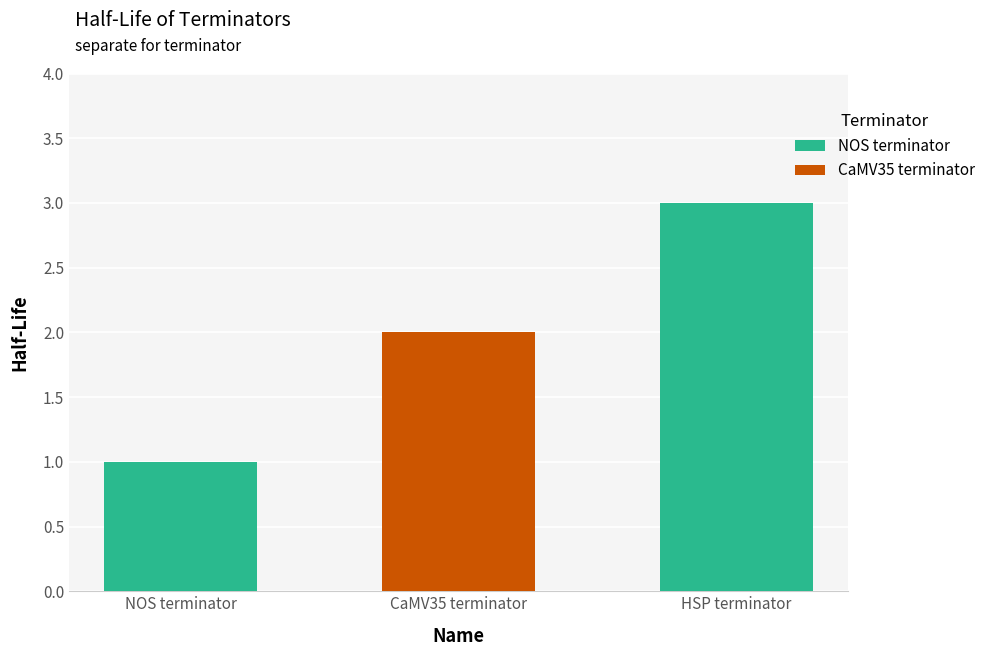

At which label is the value closest to 2?

CaMV35 terminator